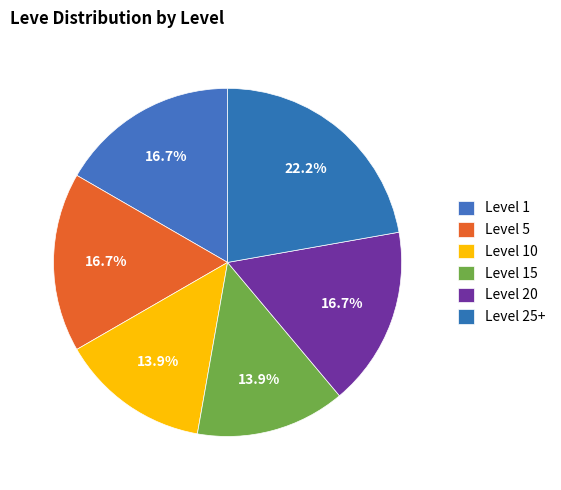

Which has a higher value, Level 25+ or Level 20?

Level 25+